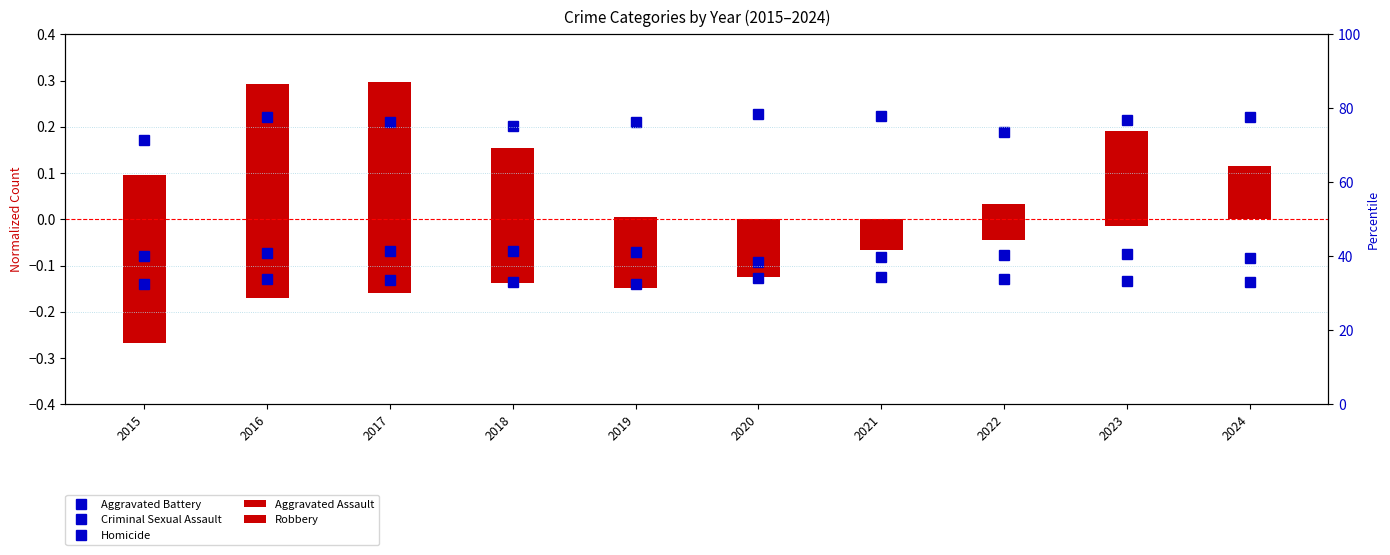

True or false: Homicide has a value of -0.1 at 2017.

True